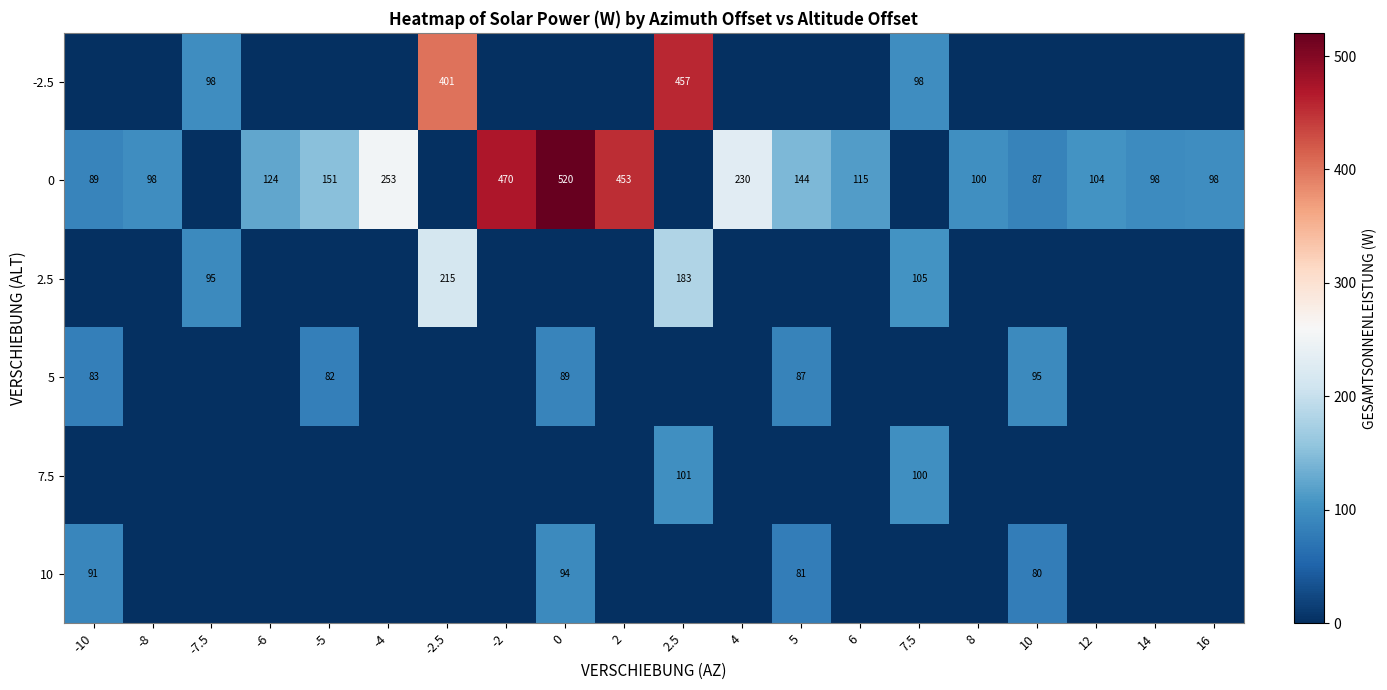

The value of -2.5 at -7.5 is 98. True or false?

True